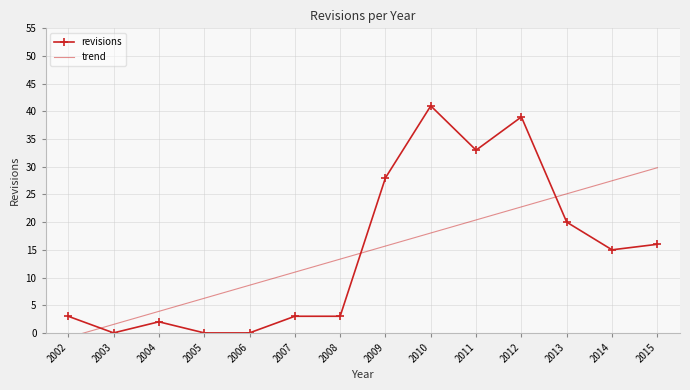

Count the number of data series in this chart.

2